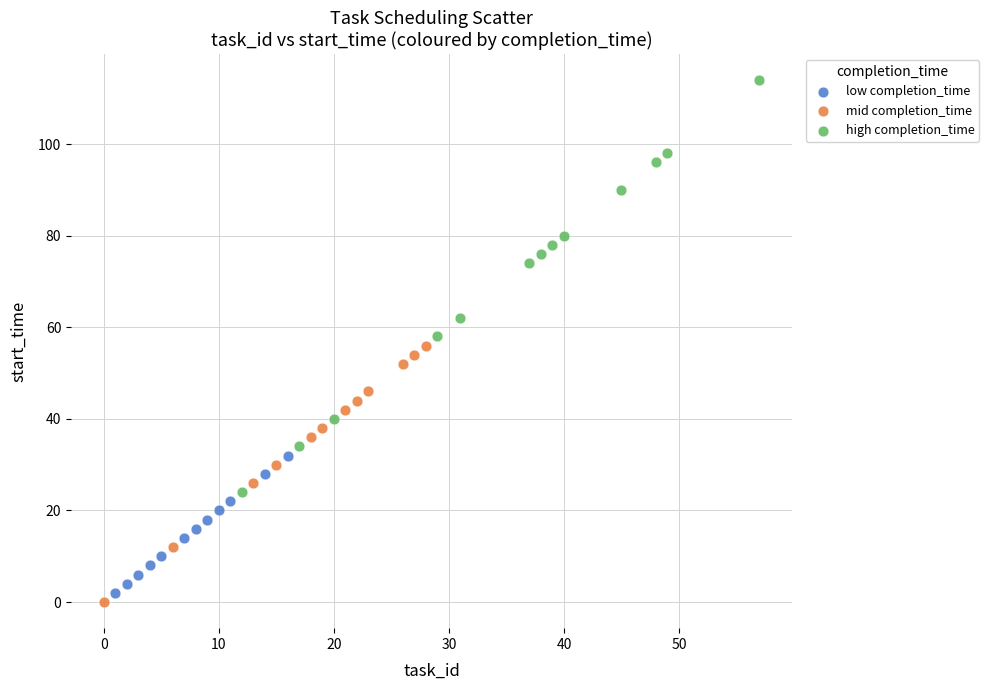

Which series has the largest Y range (max minus min)?

high completion_time